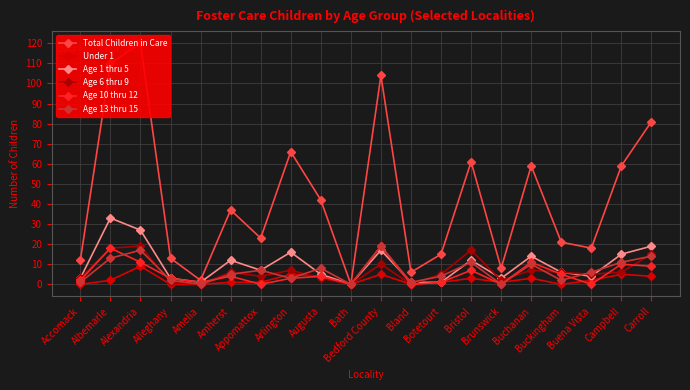

Where is the first local minimum for Age 13 thru 15?

Amelia